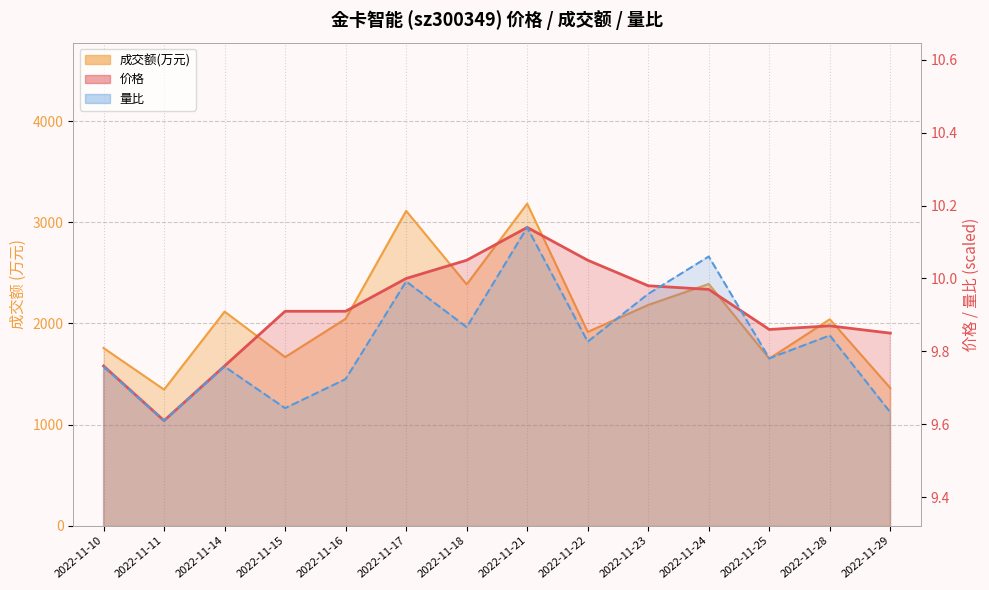

How many interior local valleys does the 量比 series have?

5